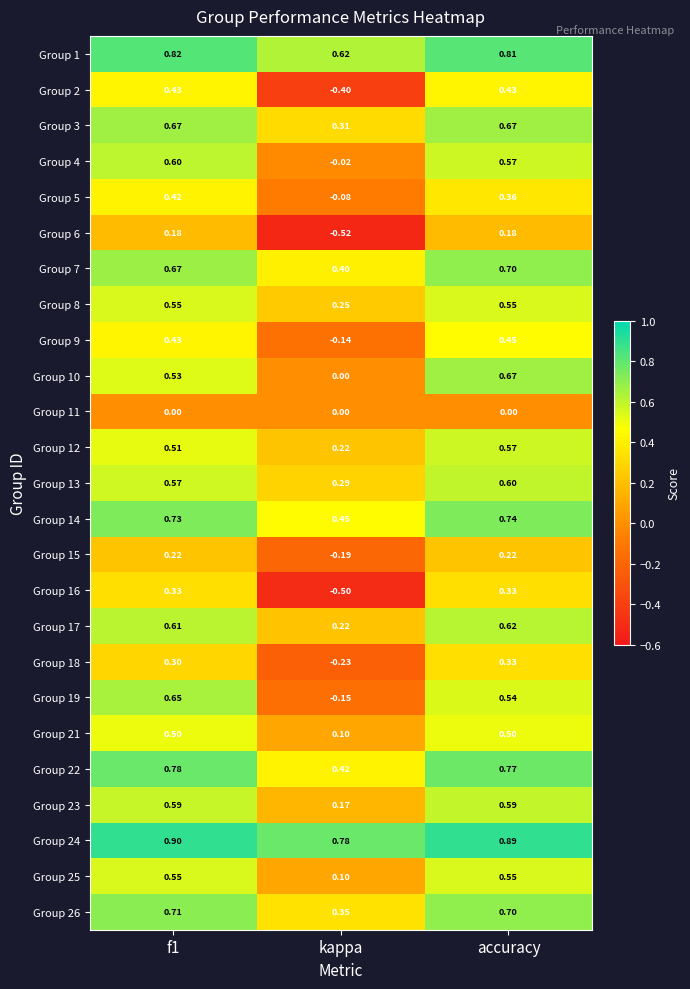

At which label is Group 3 closest to 0?

kappa